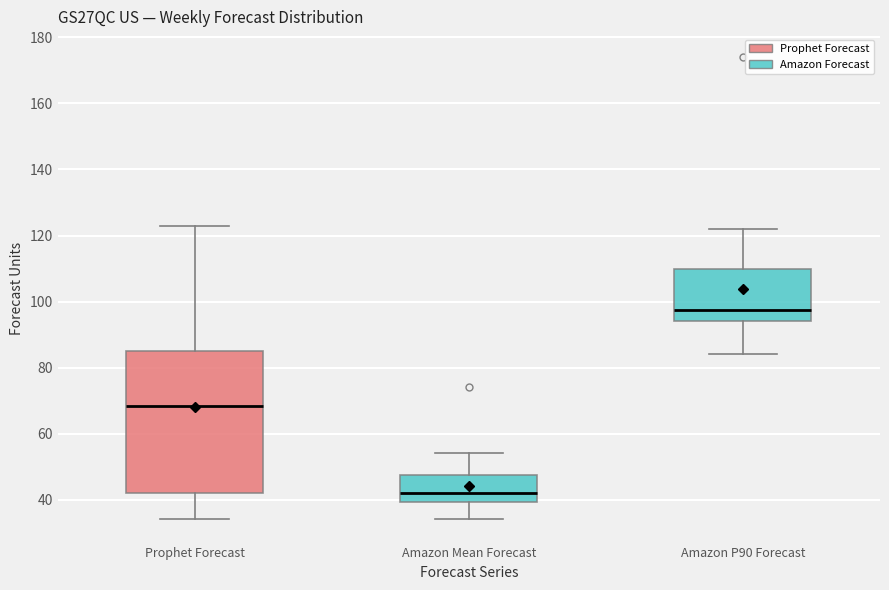

Which box's median line is the highest?

Amazon P90 Forecast